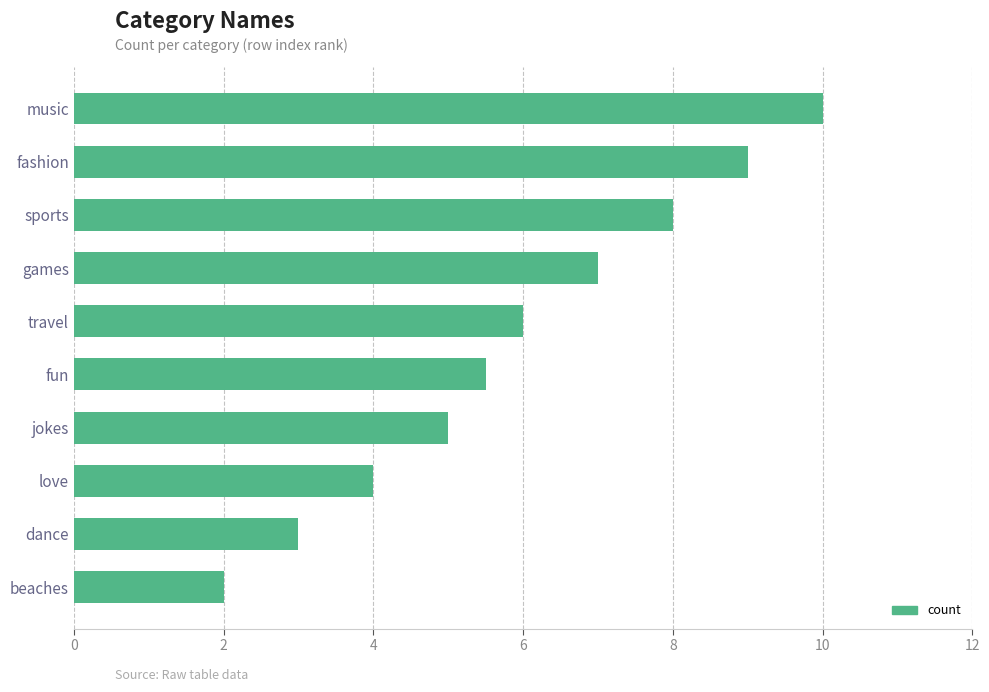

How many data points are less than 6?

5